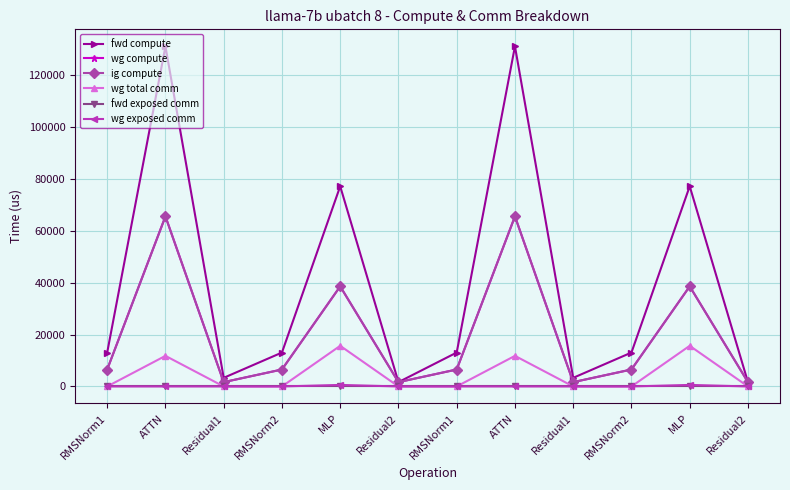

What is the sum of the fwd compute values at ATTN and RMSNorm2?

144007.5